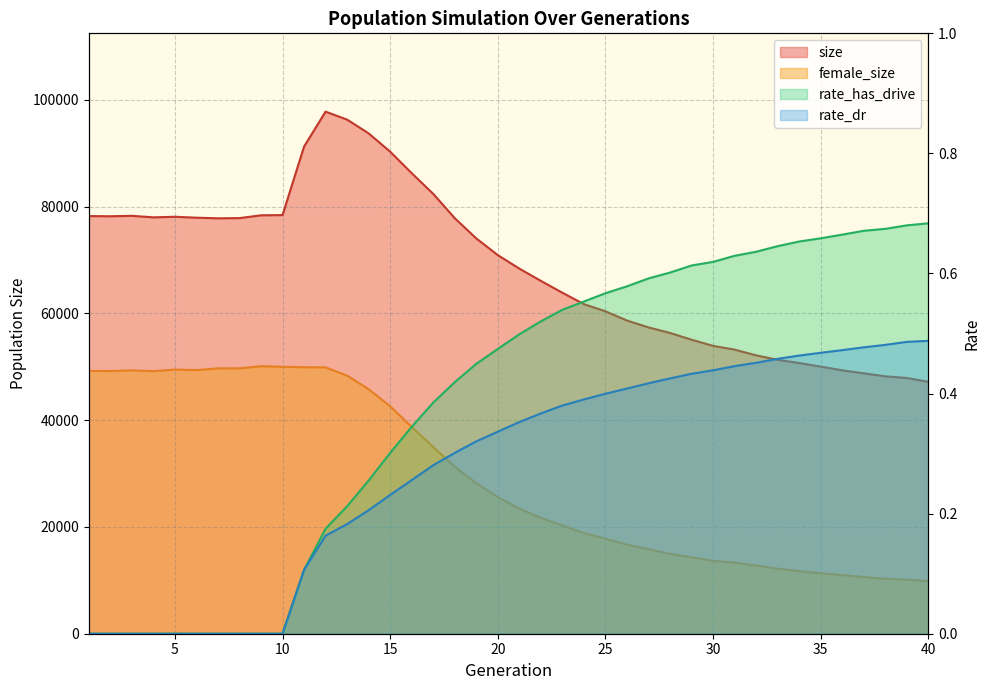

True or false: size and rate_has_drive intersect in this chart.

False